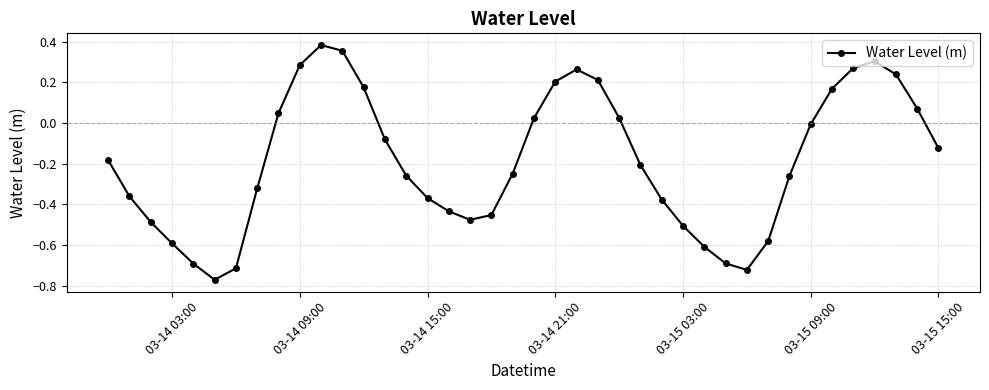

What is the difference between the maximum and minimum values?

1.2